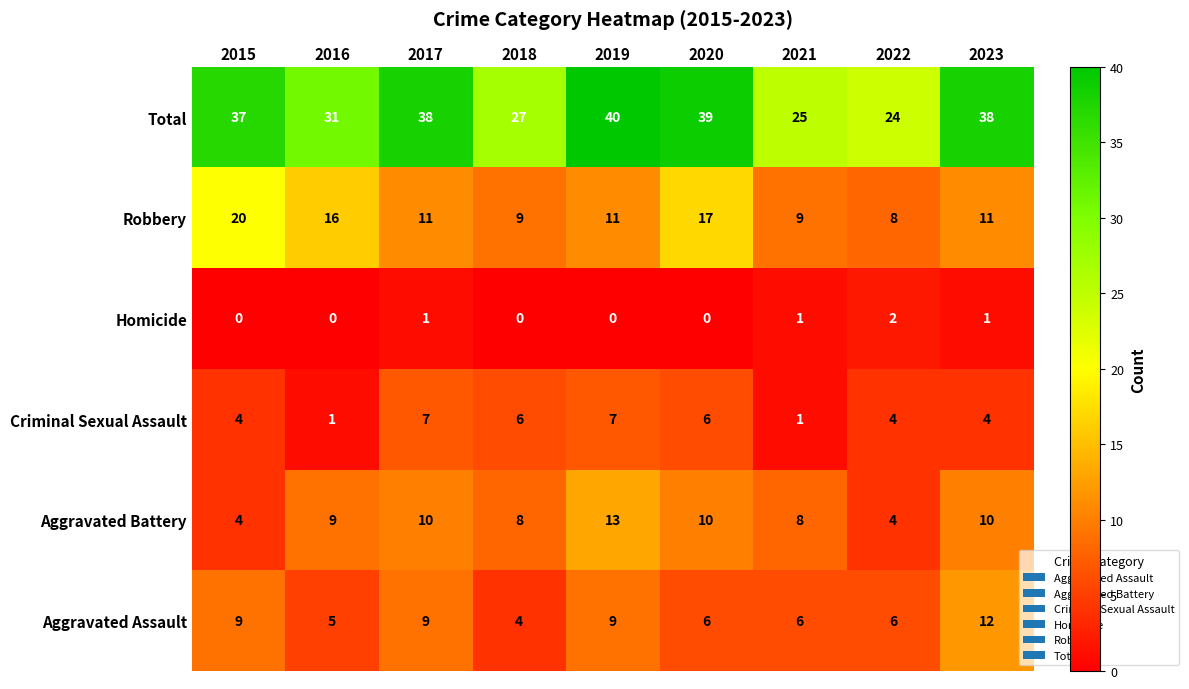

Is it true that Aggravated Assault equals 6 at 2021?

True